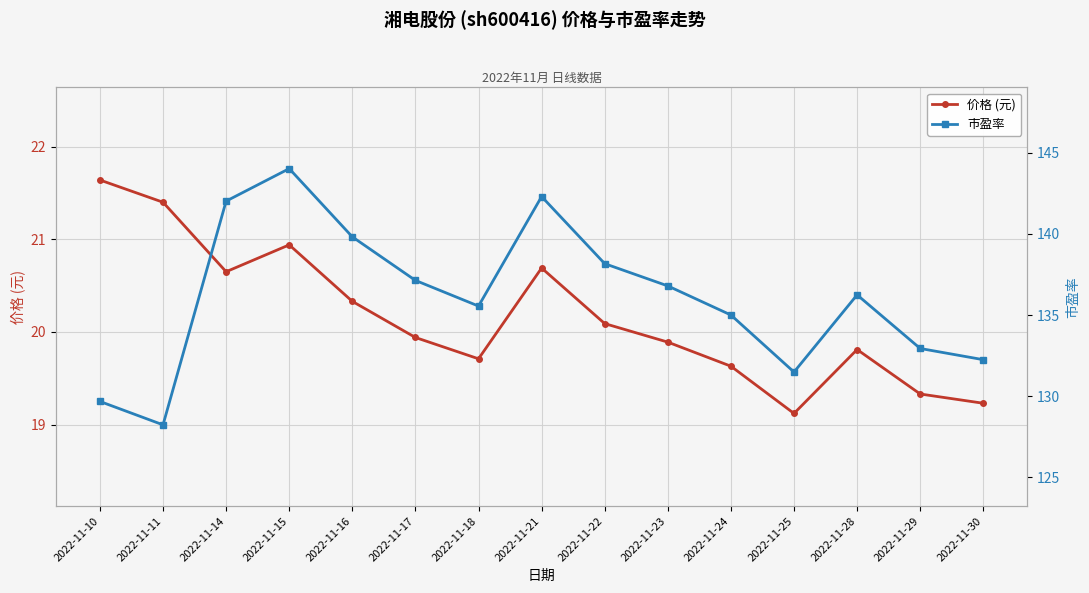

Is this an area chart (filled region under the line)?

No